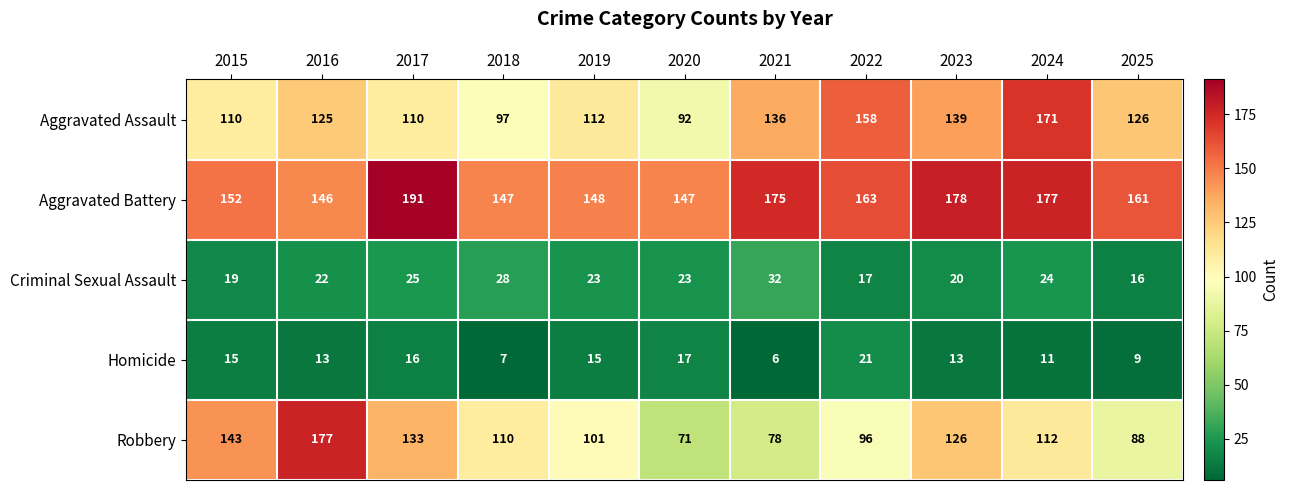

At which category is the sum across all series the highest?

2024